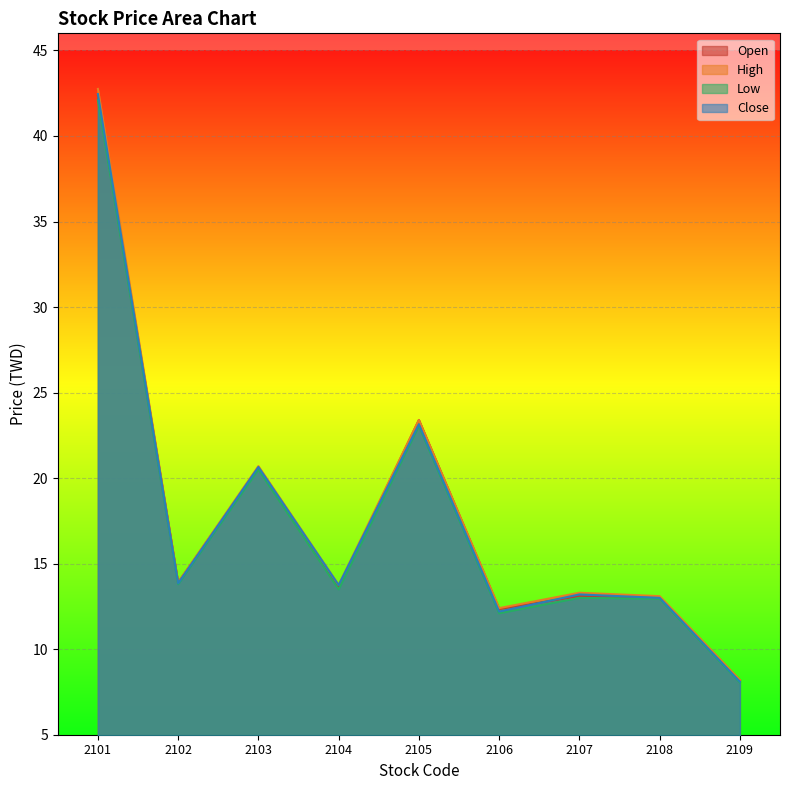

Which series has the largest range (max minus min)?

High